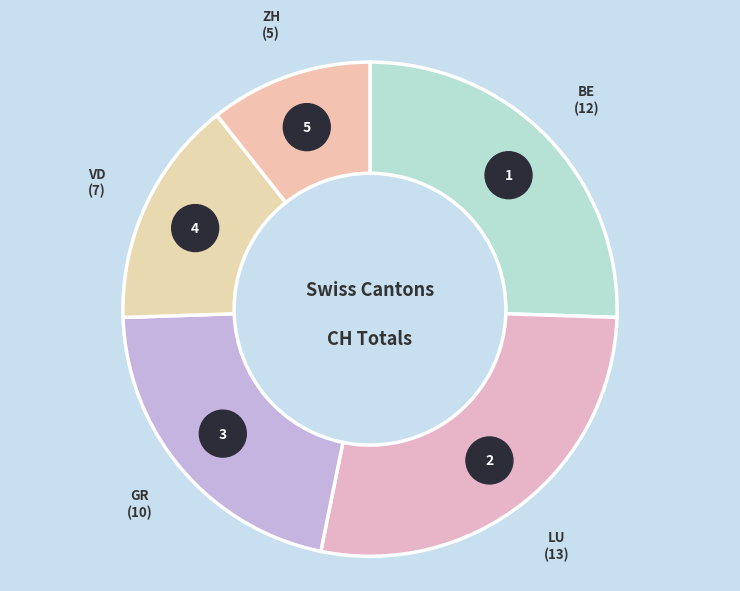

True or false: GR accounts for 28% of the total.

False